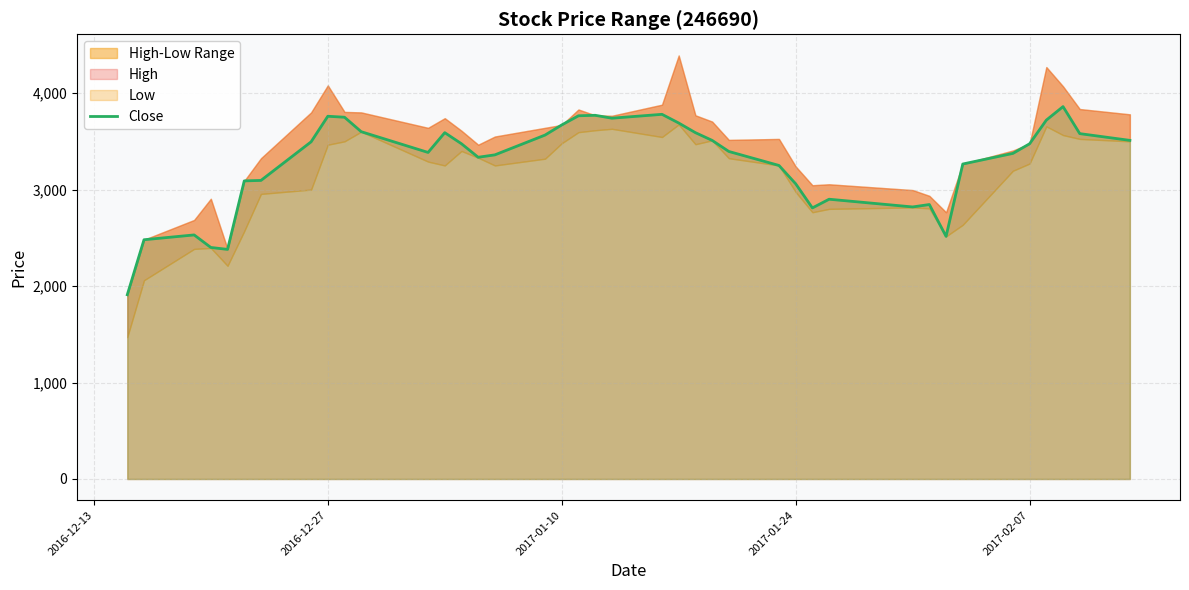

What is the maximum value for Close?

3860